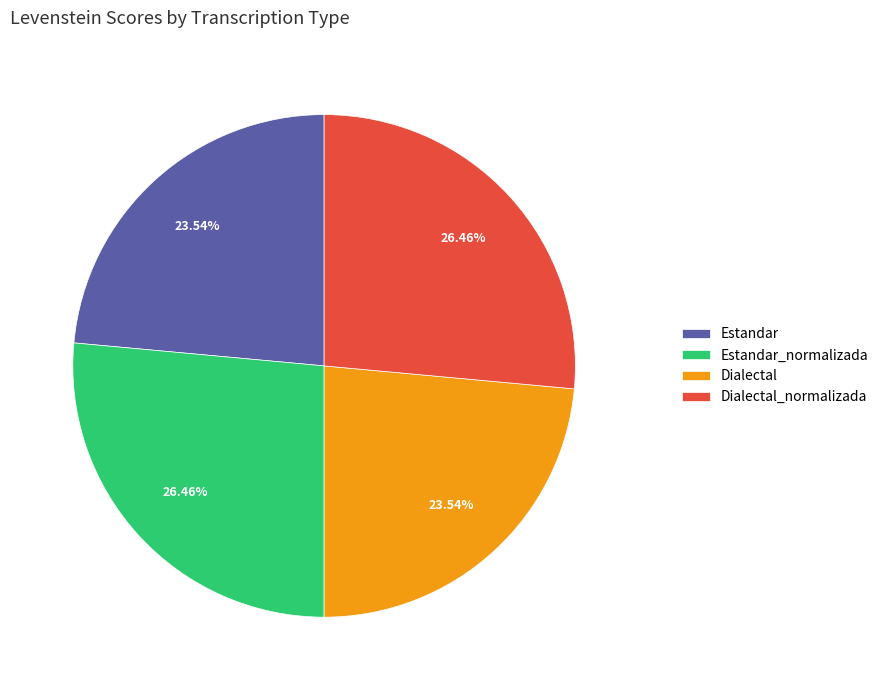

What portion of the pie excludes Estandar_normalizada?

73.5%